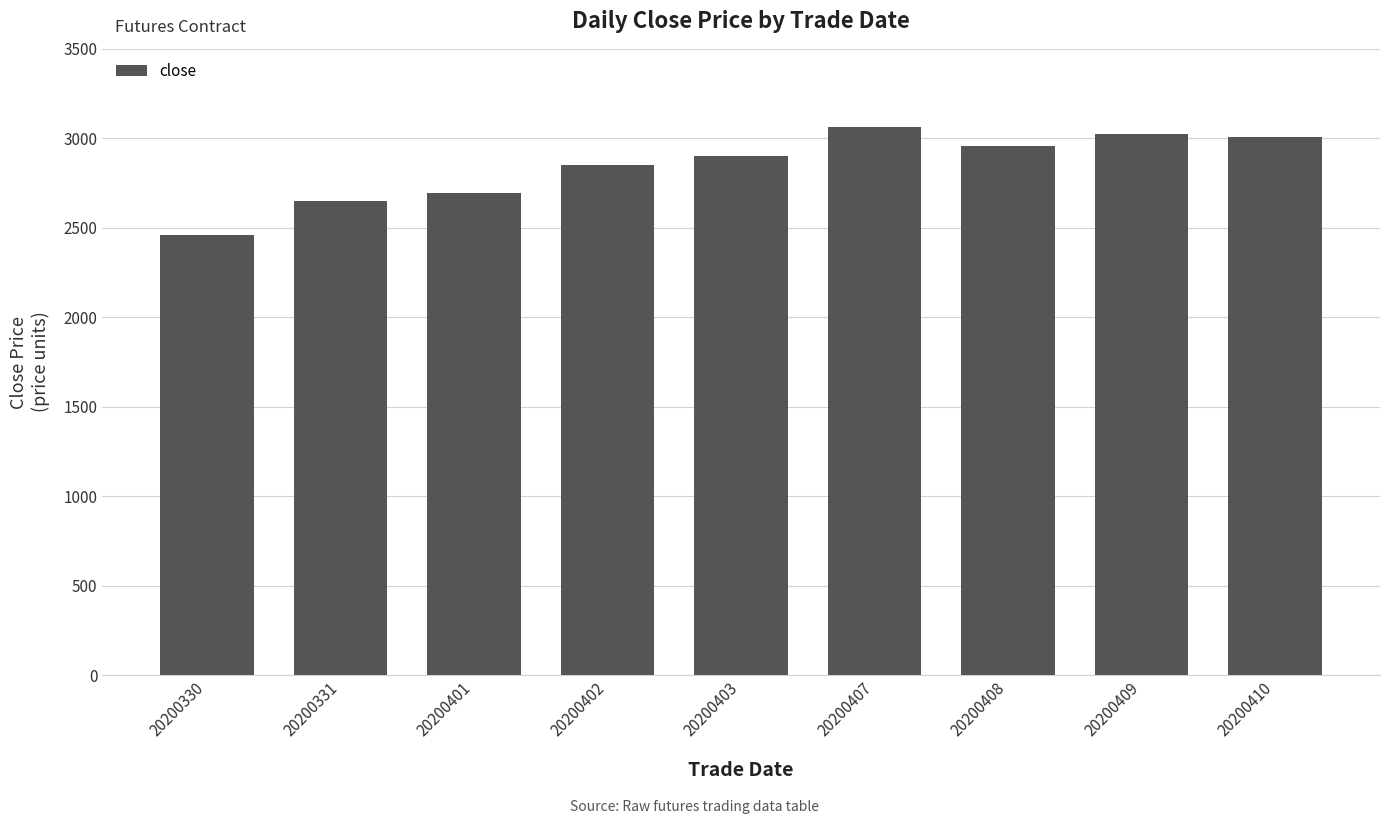

What is the difference between the second highest and minimum values?

565